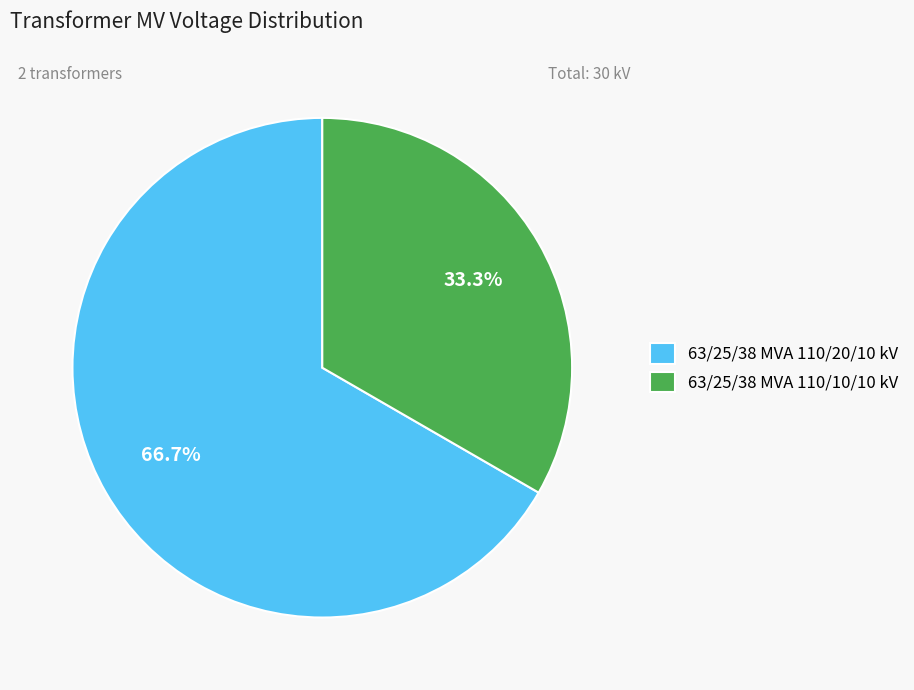

Which category accounts for the majority?

63/25/38 MVA 110/20/10 kV